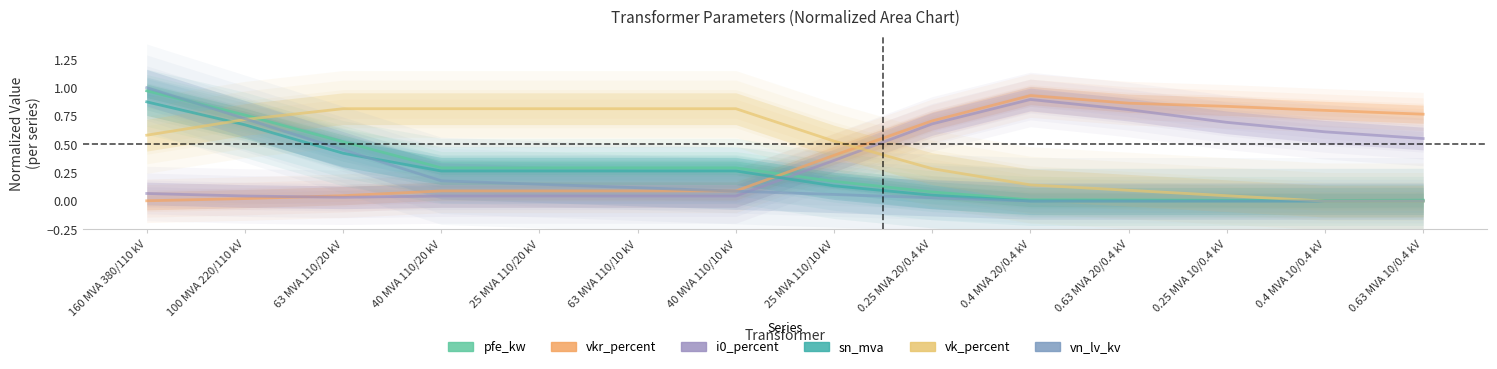

At which category does the chart reach its peak across all series?

160 MVA 380/110 kV